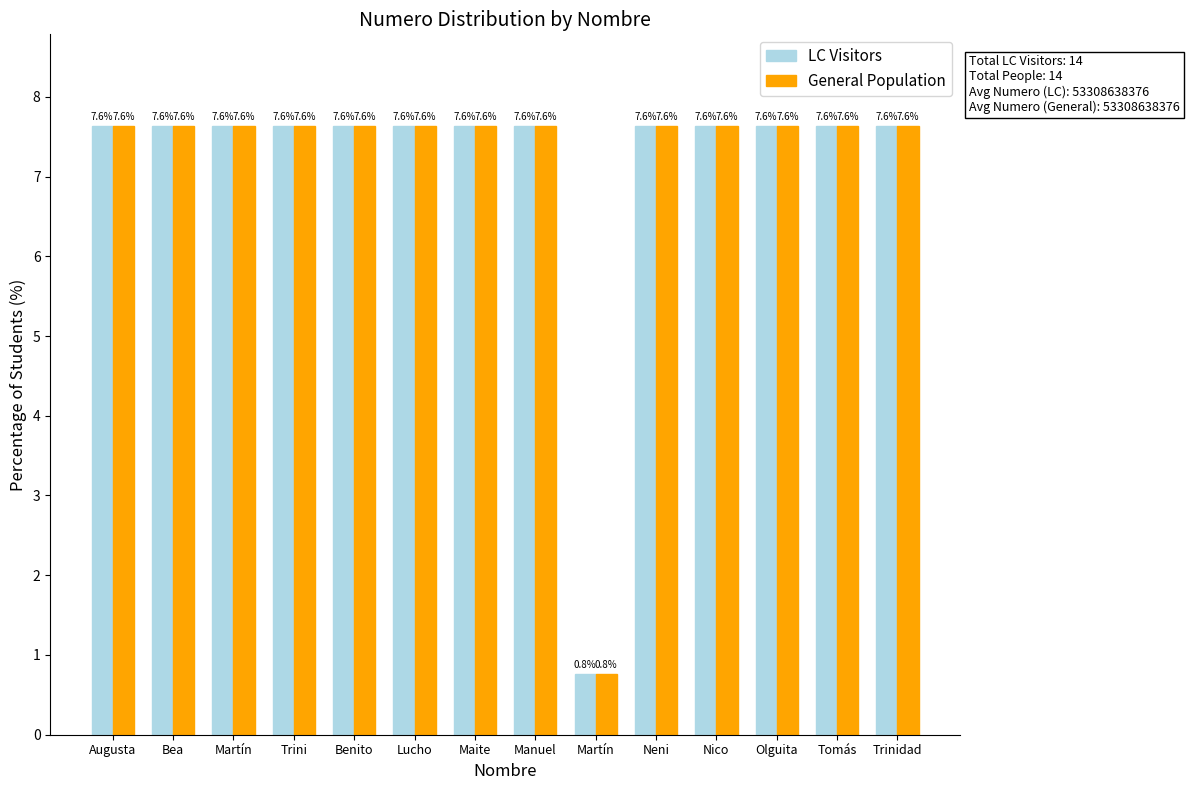

Does the chart contain stacked bars?

No